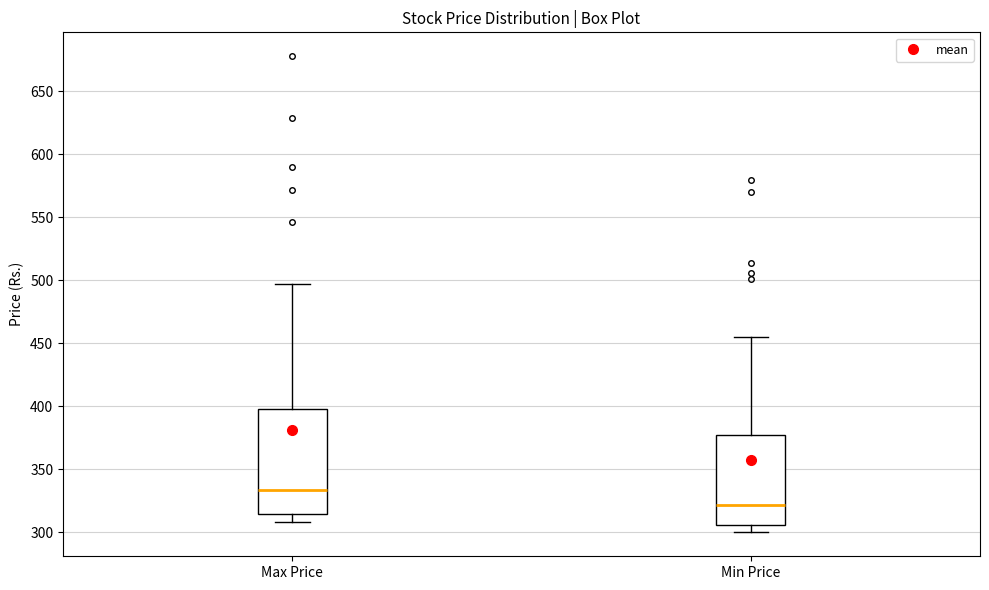

Reading left to right, read every box against the y-axis: the position of its median line, the range the box covers, and the ends of its whiskers. The values are not printed on the chart, so give them approximately, as read against the axis.

Max Price: median 335, box 315 to 400, whiskers 310 to 495
Min Price: median 320, box 305 to 375, whiskers 300 to 455